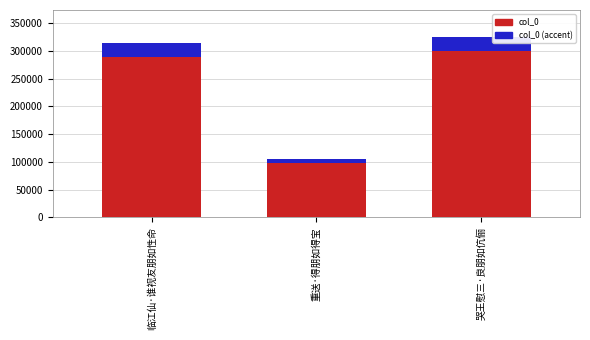

What is the total value across all series at 哭王慰三·良朋如伉俪?

325069.0